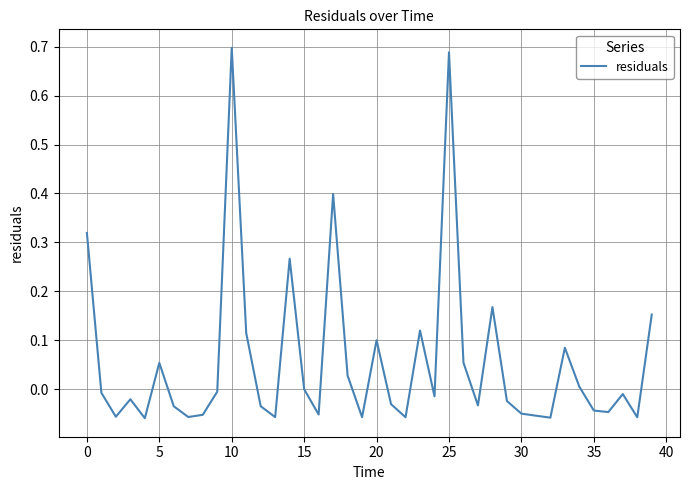

What is the difference between the maximum and minimum values?

0.8